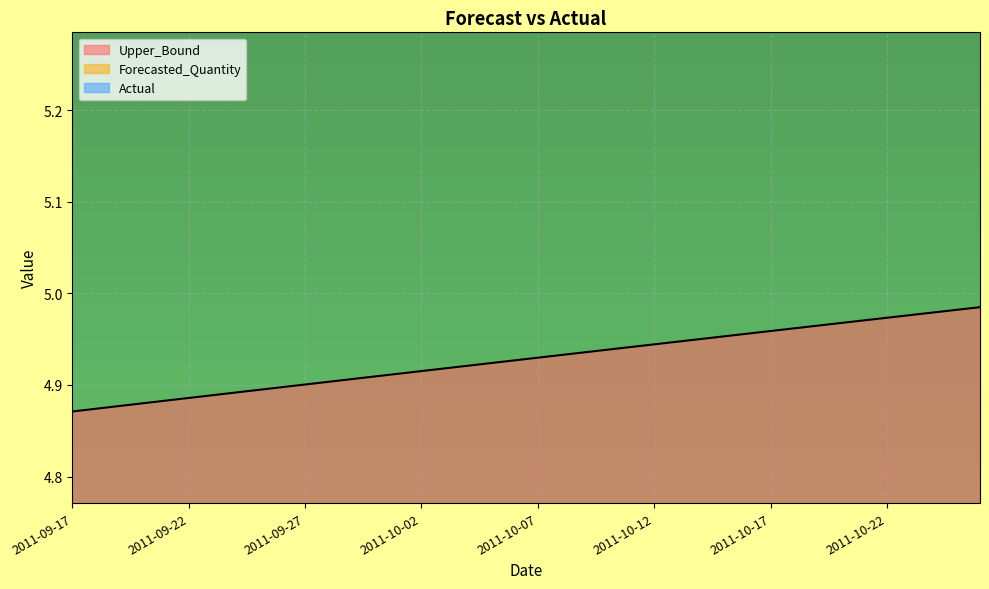

Is it true that Upper_Bound equals 8.7 at 2011-09-22?

False